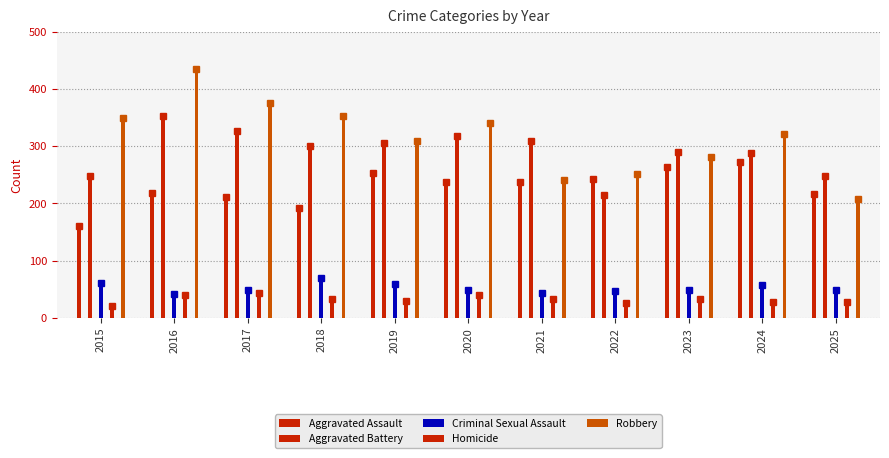

How many bars are there in total?

55